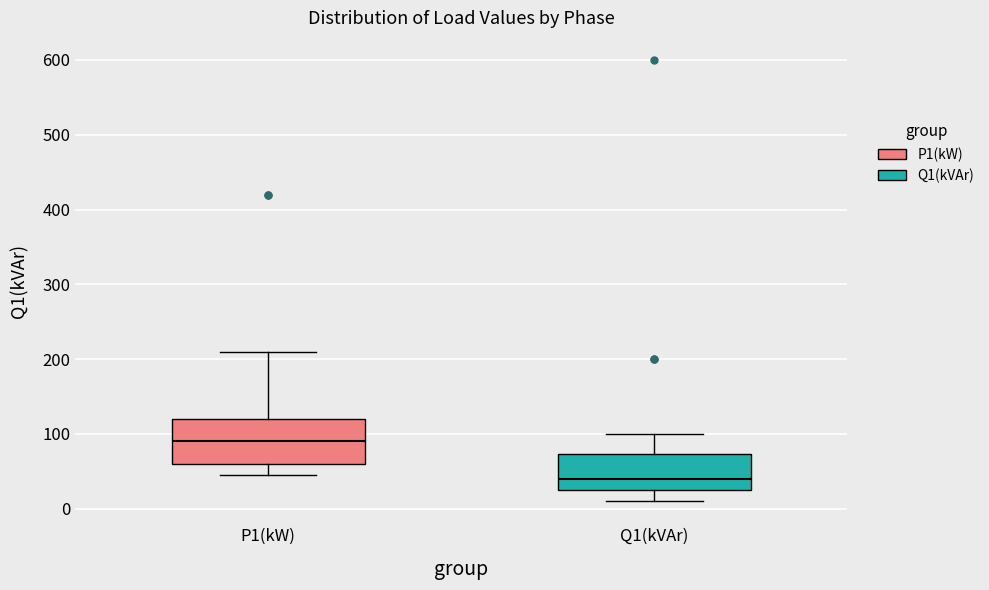

Reading left to right, transcribe this box plot: for each box, give where its median line is, the range the box spans, and where its two whiskers end, as read against the y-axis. The values are not printed on the chart, so give them approximately, as read against the axis.

P1(kW): median 90, box 60 to 120, whiskers 50 to 210
Q1(kVAr): median 40, box 30 to 70, whiskers 10 to 100